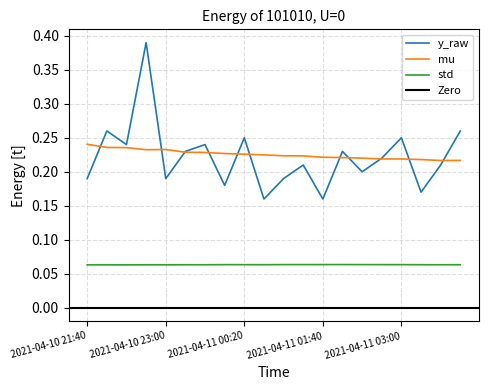

Reading right to left, what are all the values shown in this chart?

y_raw: 0.3	0.2	0.2	0.2	0.2	0.2	0.2	0.2	0.2	0.2	0.2	0.2	0.2	0.2	0.2	0.2	0.4	0.2	0.3	0.2
mu: 0.2	0.2	0.2	0.2	0.2	0.2	0.2	0.2	0.2	0.2	0.2	0.2	0.2	0.2	0.2	0.2	0.2	0.2	0.2	0.2
std: 0.1	0.1	0.1	0.1	0.1	0.1	0.1	0.1	0.1	0.1	0.1	0.1	0.1	0.1	0.1	0.1	0.1	0.1	0.1	0.1